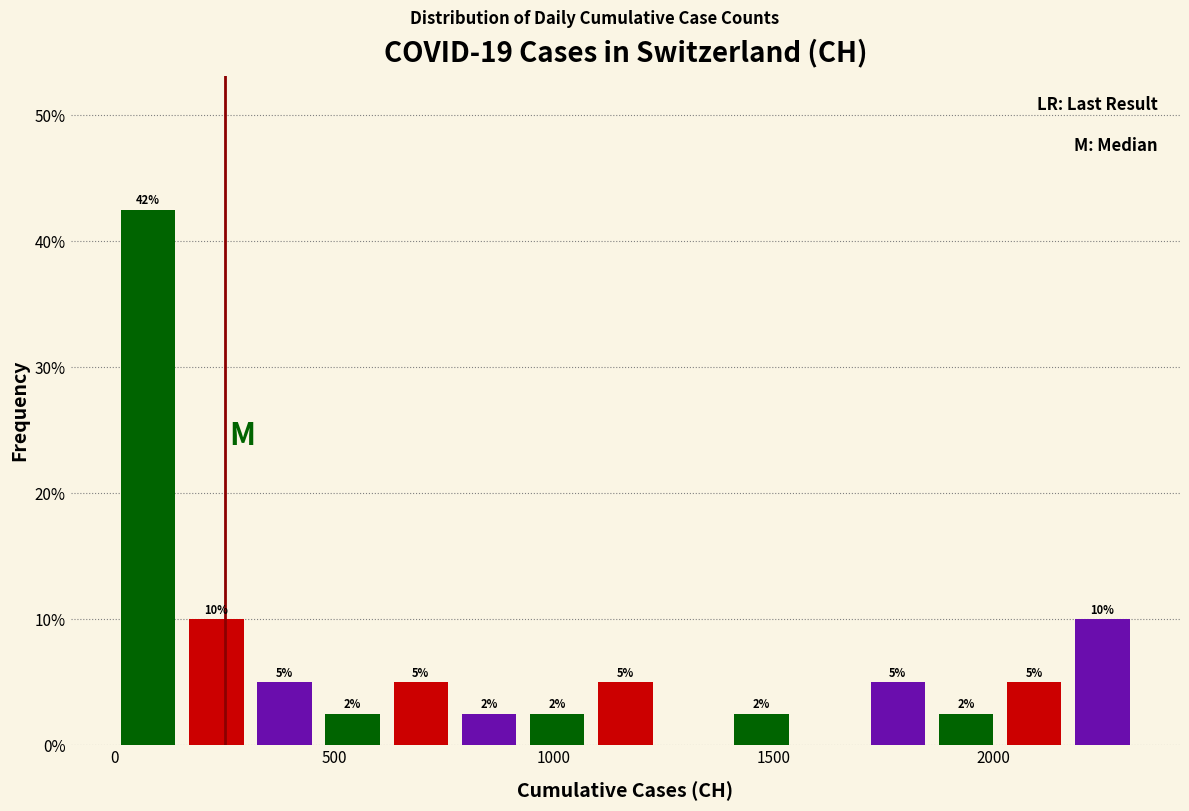

Around what value on the x-axis is the tallest bar? Give the approximate position of its centre, as read against the axis.

100